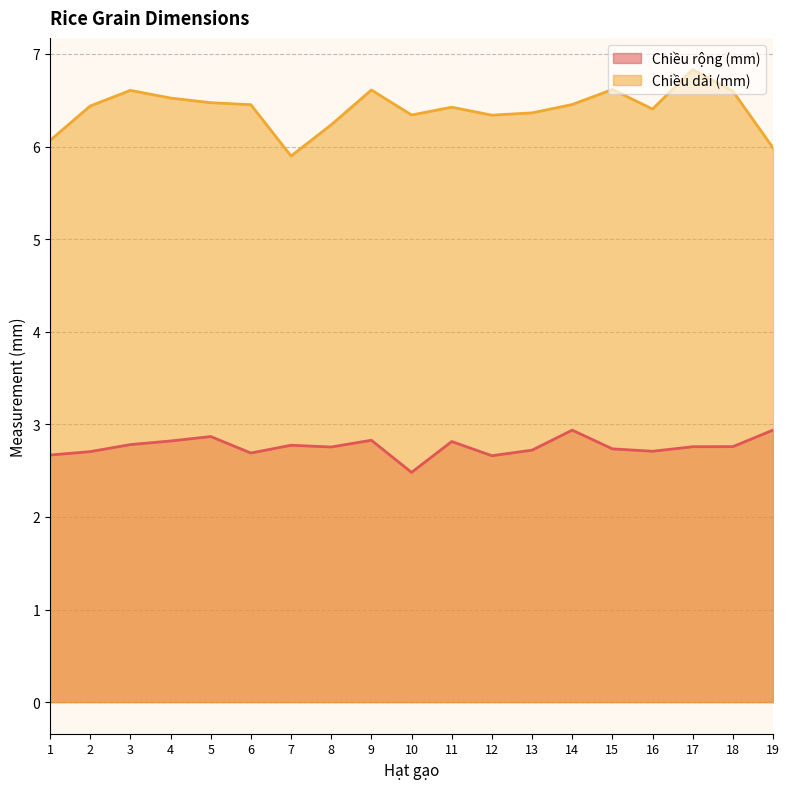

True or false: Chiều rộng (mm) has more than 0 points higher than both neighbors.

True